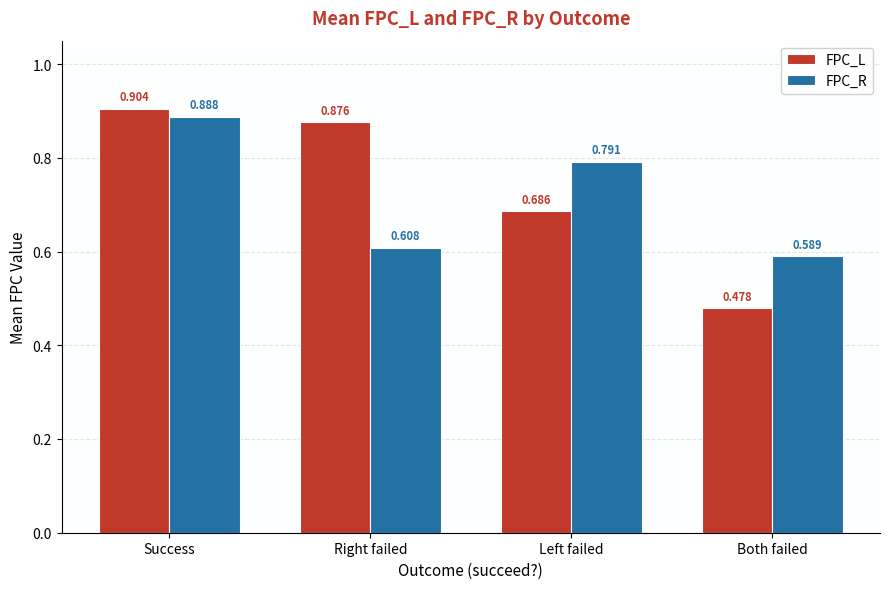

Which series has the widest spread of values?

FPC_L